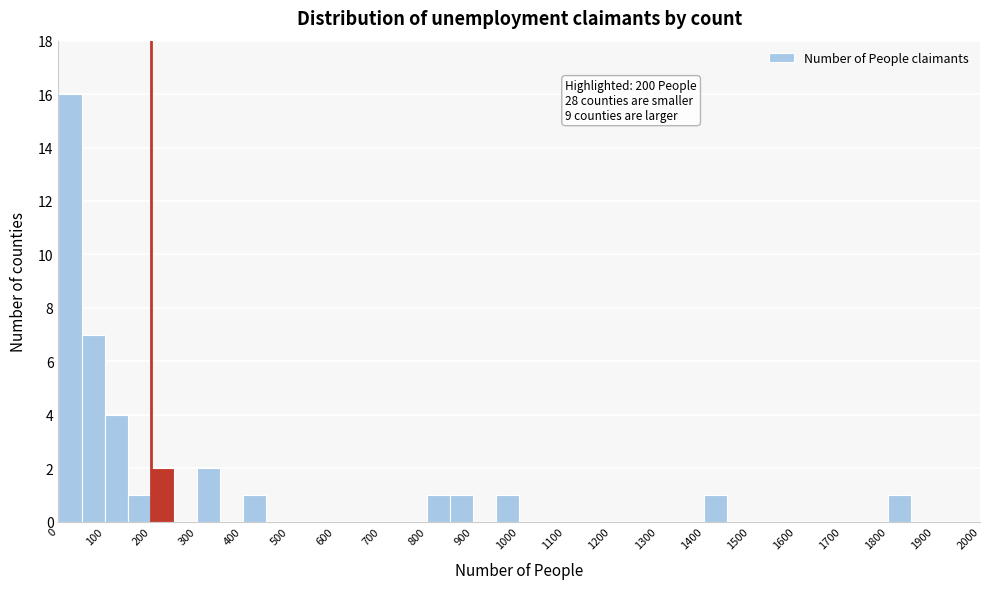

Over which range of the x-axis is the bar tallest?

0 to 50